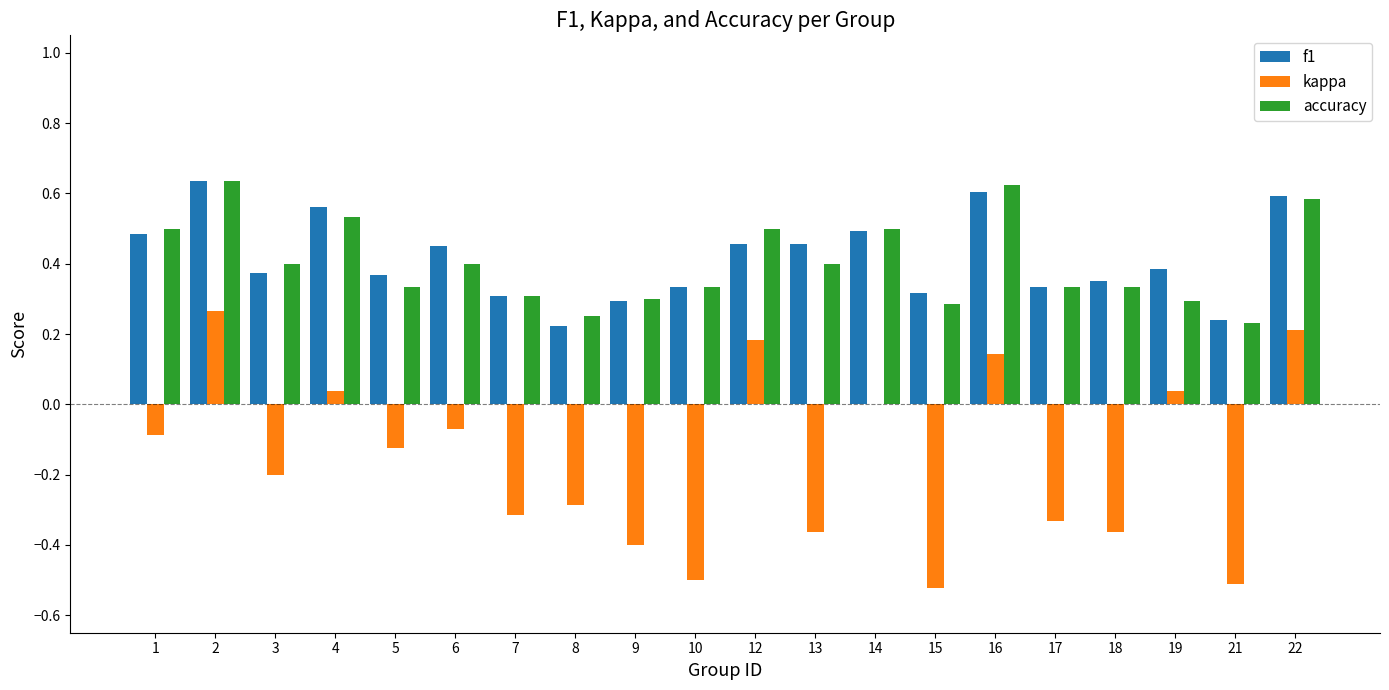

What is the sum of all kappa values?

-3.2